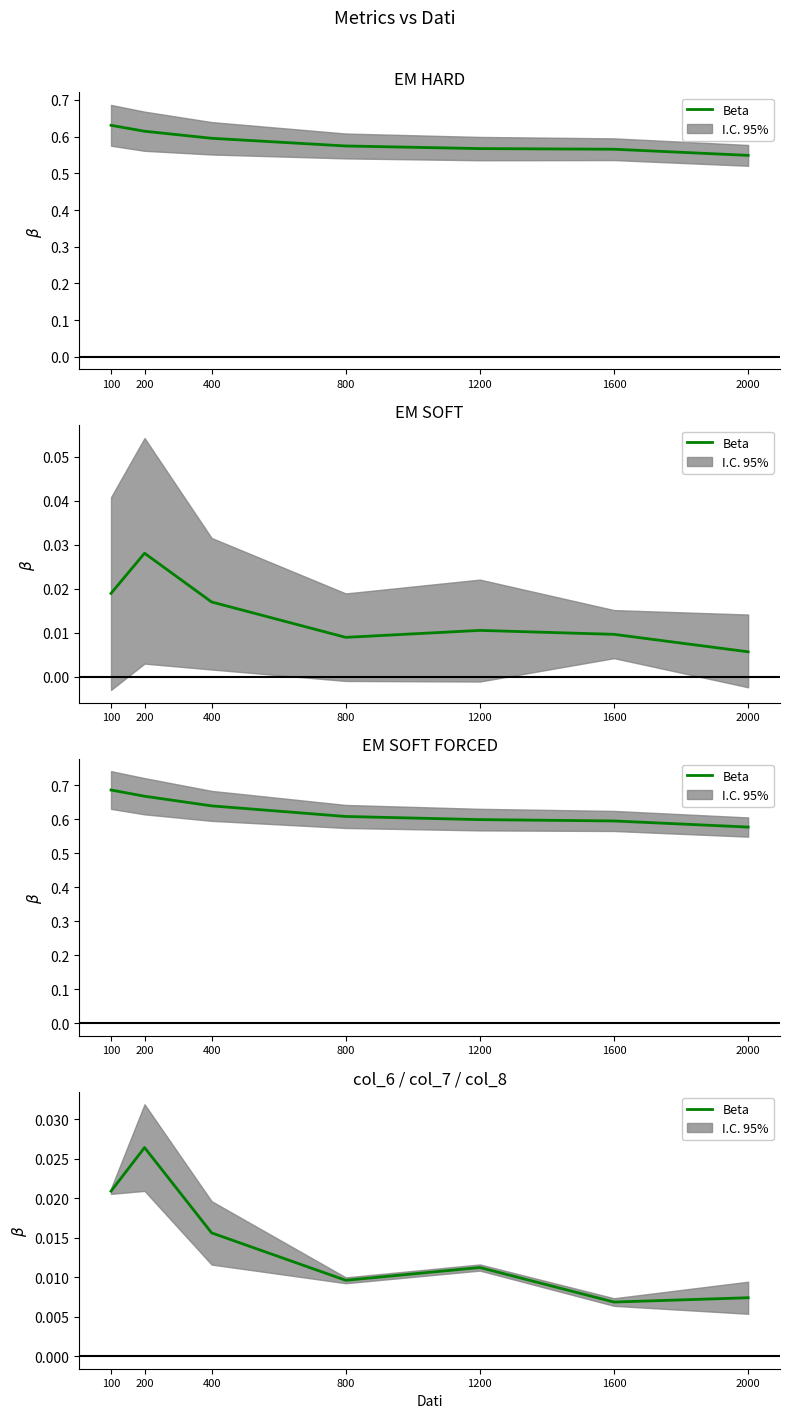

List the labels in order of value, largest first.

200, 100, 400, 1200, 800, 2000, 1600